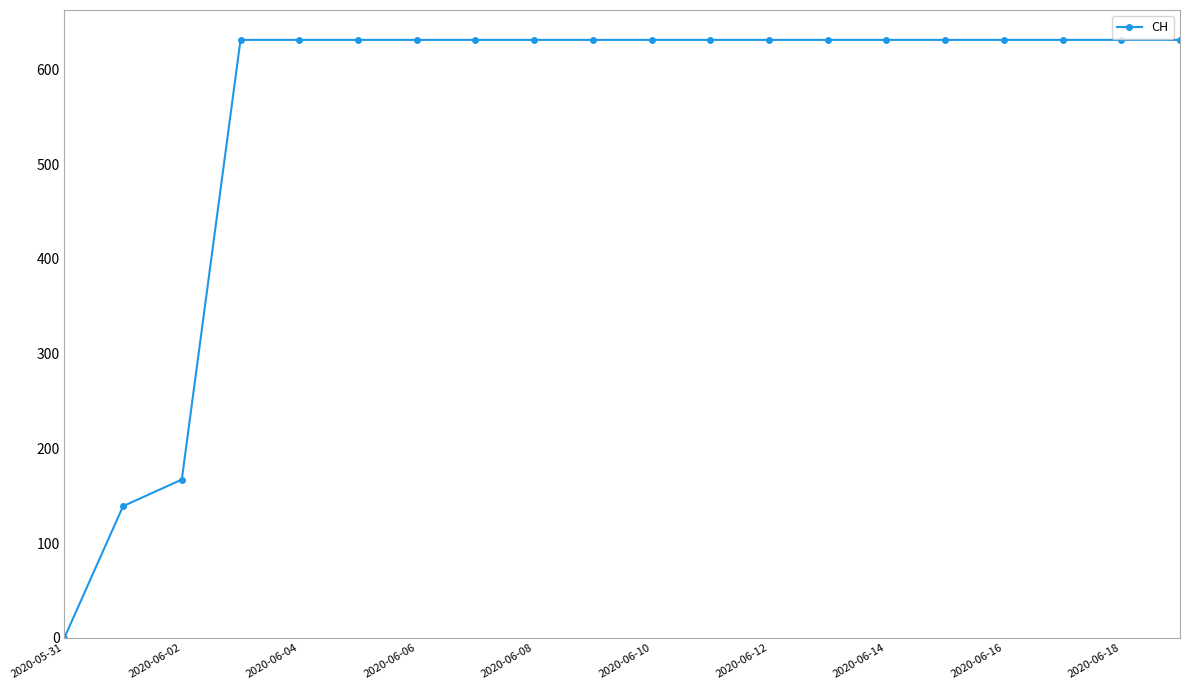

Reading left to right, transcribe all the data shown in this chart.

0	139	167	631	631	631	631	631	631	631	631	631	631	631	631	631	631	631	631	631